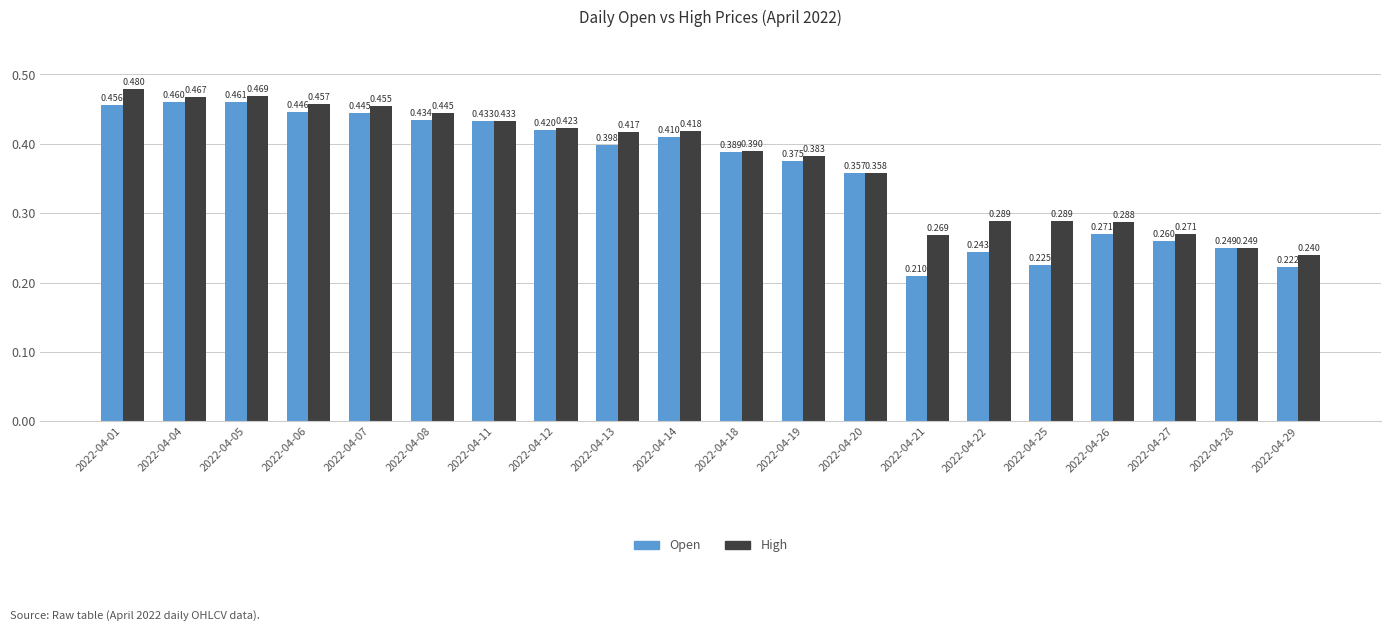

Which series has the largest range (max minus min)?

Open